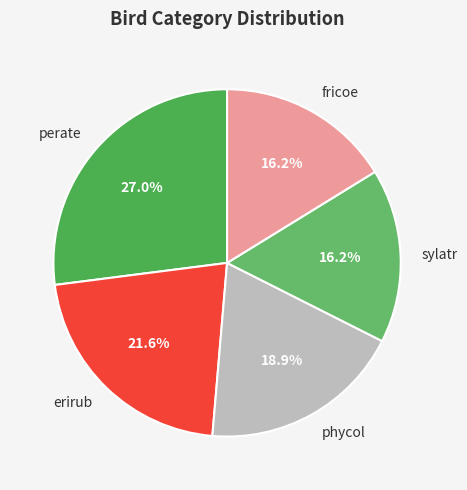

What is the ratio of the value at erirub to the value at sylatr?

1.3